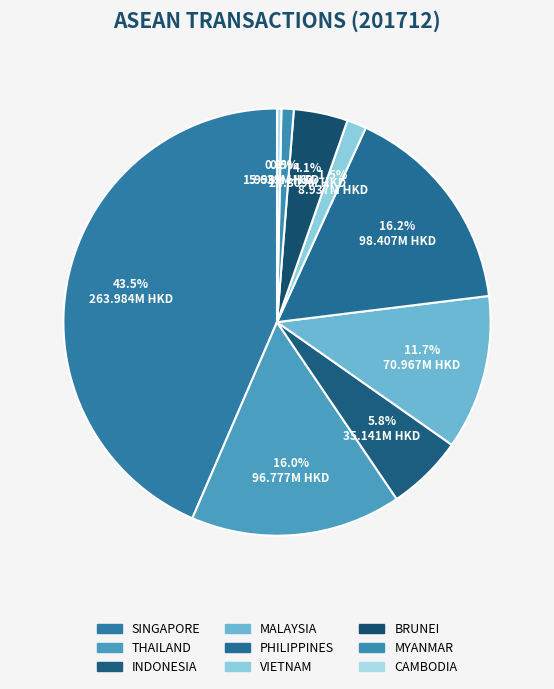

How many segments does this pie chart have?

9